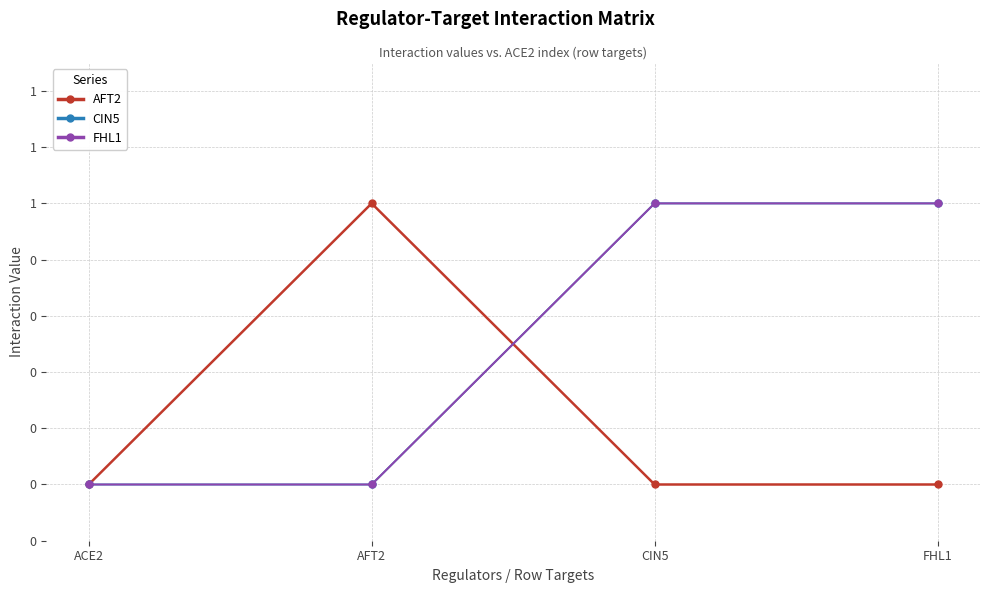

Rank the series at AFT2 from lowest to highest value.

CIN5, FHL1, AFT2